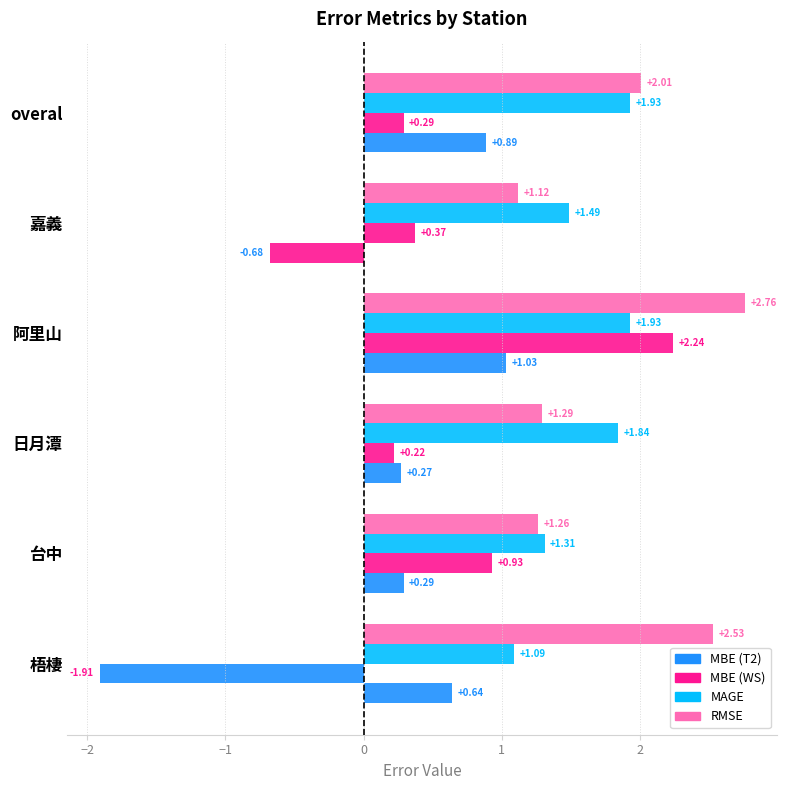

Count the number of data series in this chart.

4